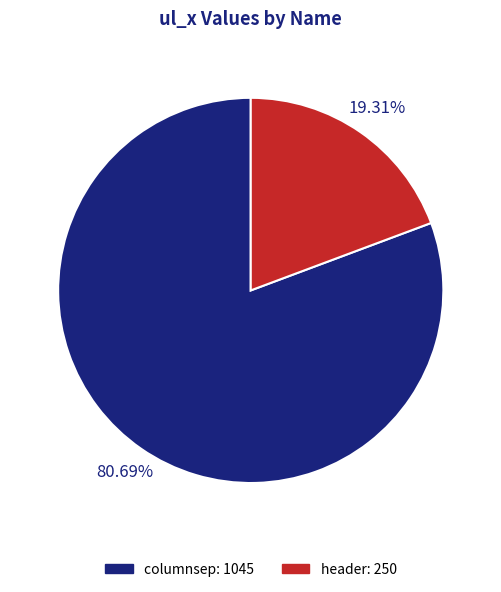

Rank the categories by value from lowest to highest.

header, columnsep